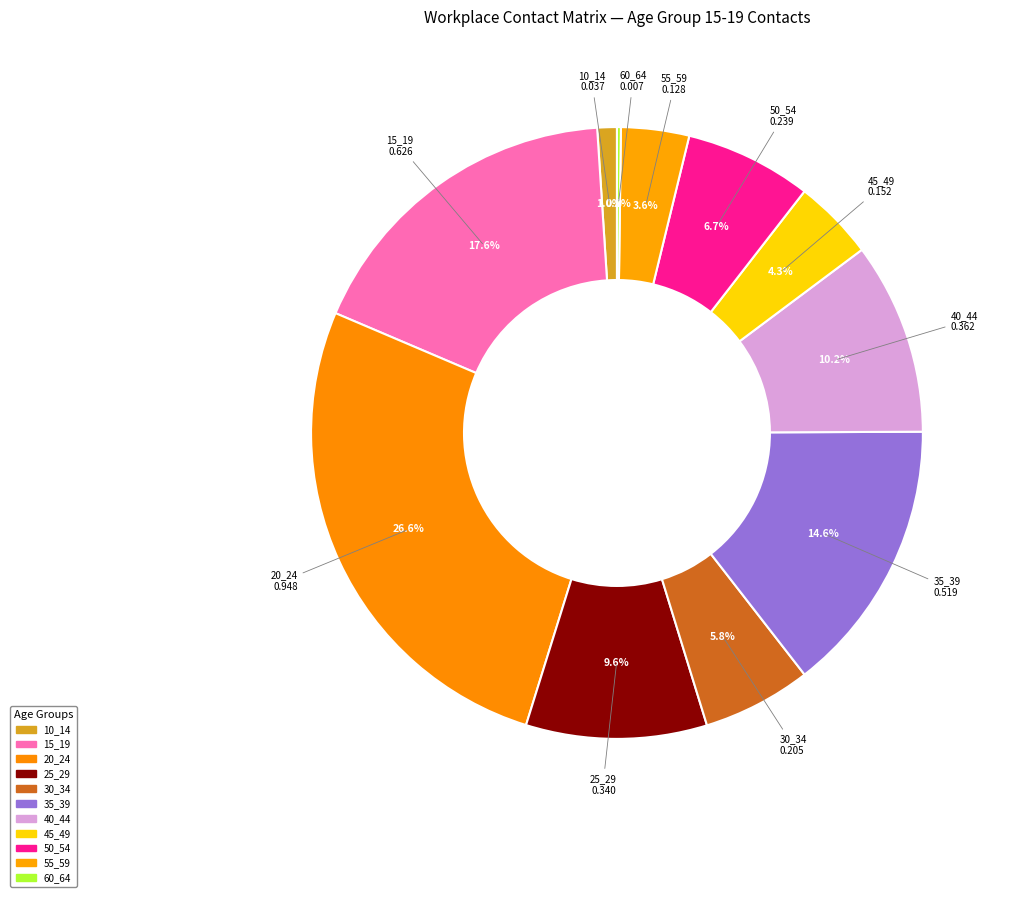

Which slice is the smallest?

60_64